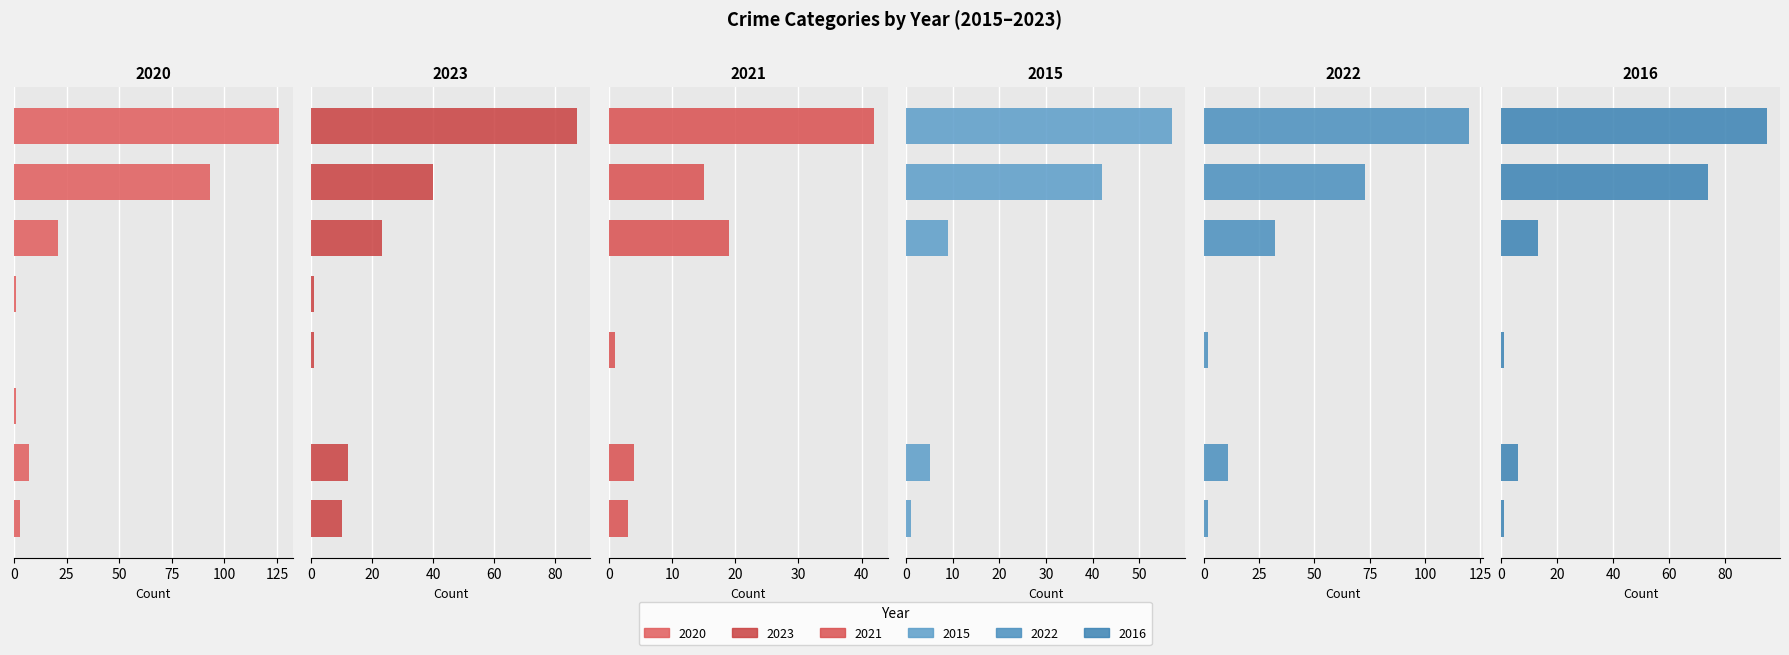

How many data points in 2021 are above 4?

3